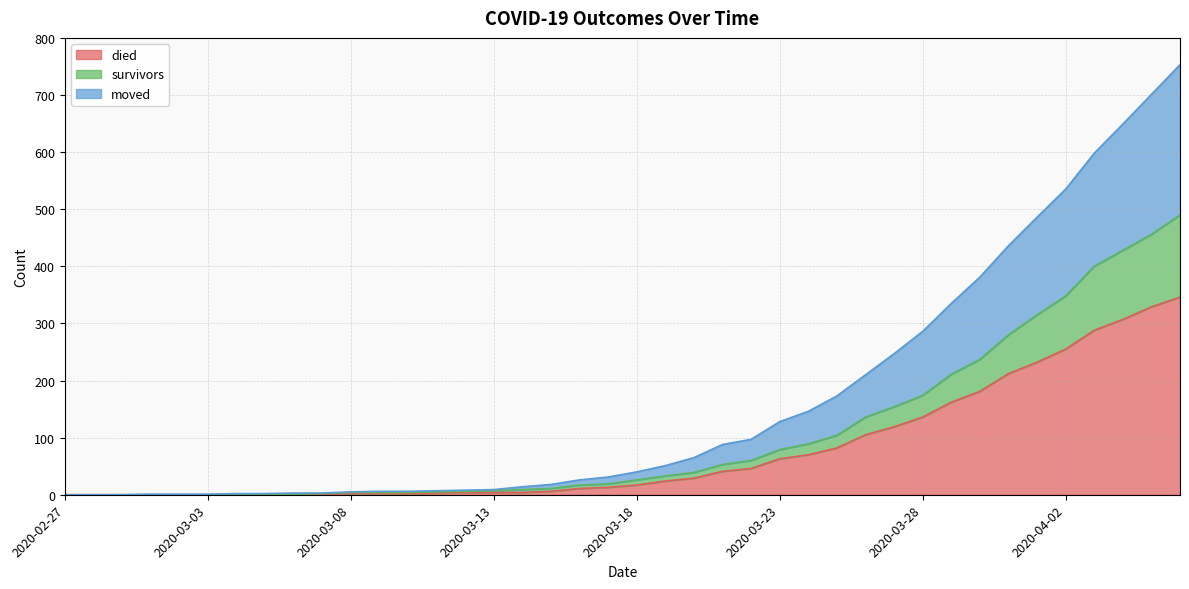

The died series shows 63 at 2020-03-23. True or false?

True